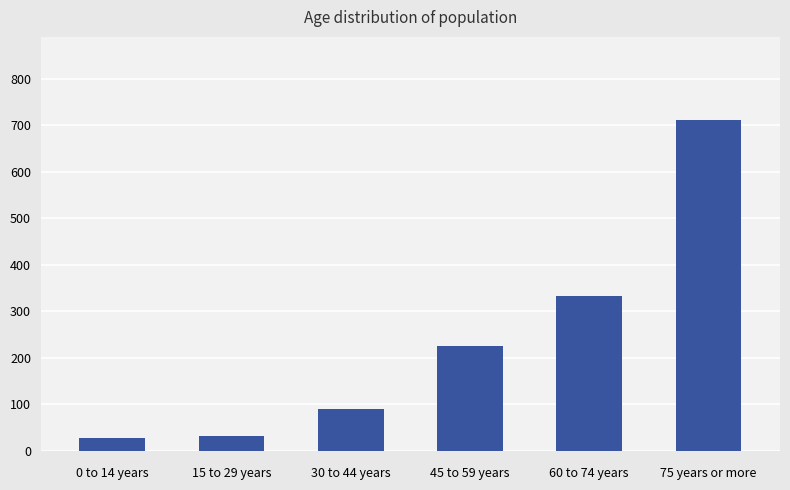

Between 60 to 74 years and 30 to 44 years, which is larger?

60 to 74 years